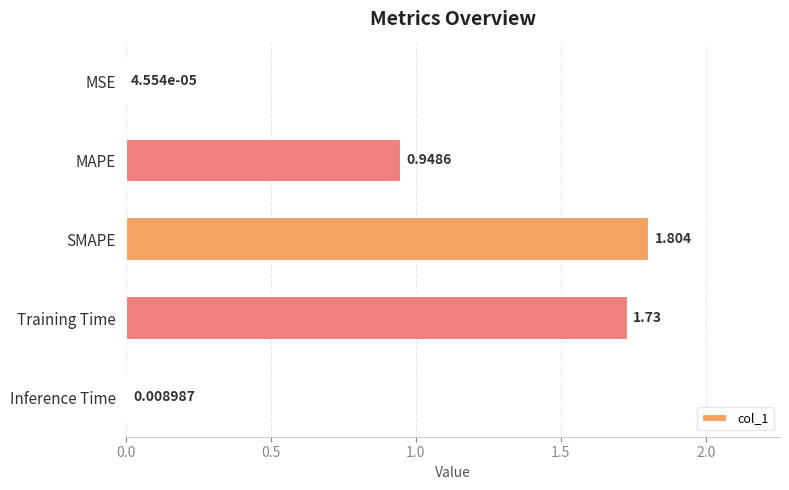

Which has a higher value, Training Time or Inference Time?

Training Time